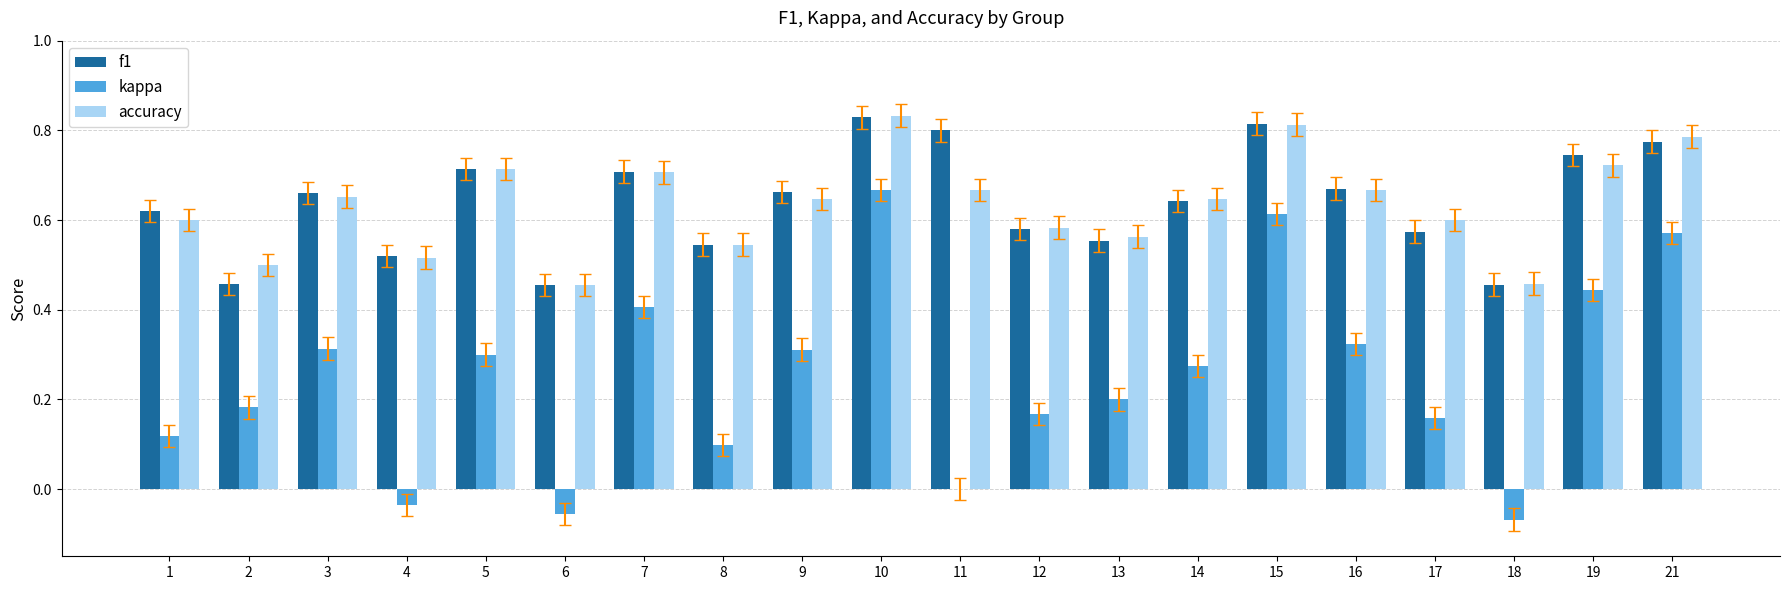

Is it true that kappa equals 0.1 at 13?

False